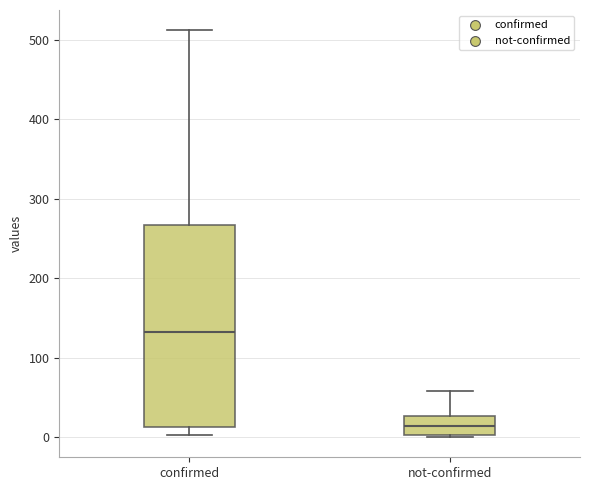

Where does the upper whisker of the box for confirmed end on the y-axis? The values are not printed on the chart, so give them approximately, as read against the axis.

510